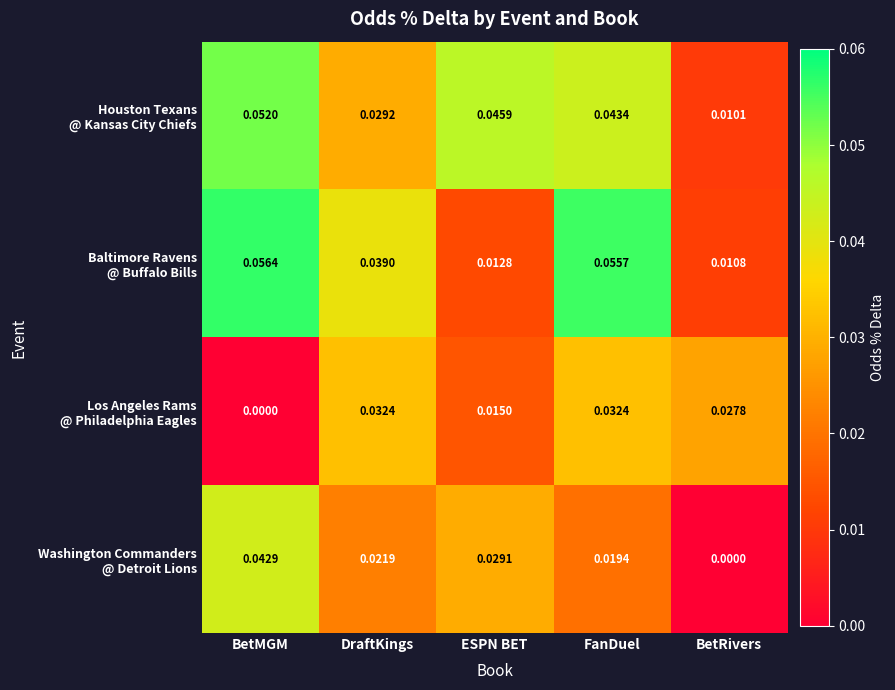

Which label corresponds to the largest value in the chart?

BetMGM